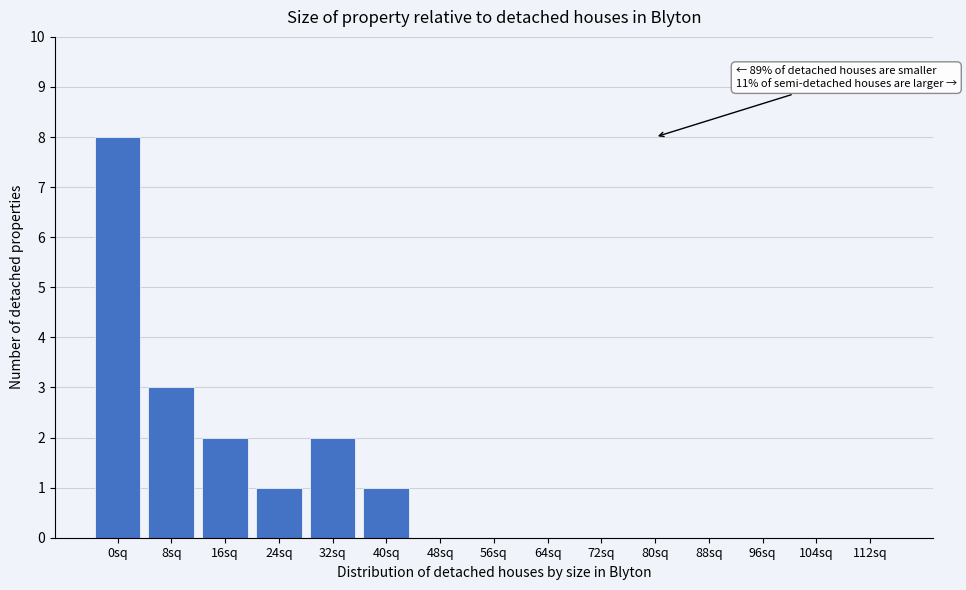

Reading left to right, what are all the values shown in this chart?

0sq=8	8sq=3	16sq=2	24sq=1	32sq=2	40sq=1	48sq=0	56sq=0	64sq=0	72sq=0	80sq=0	88sq=0	96sq=0	104sq=0	112sq=0